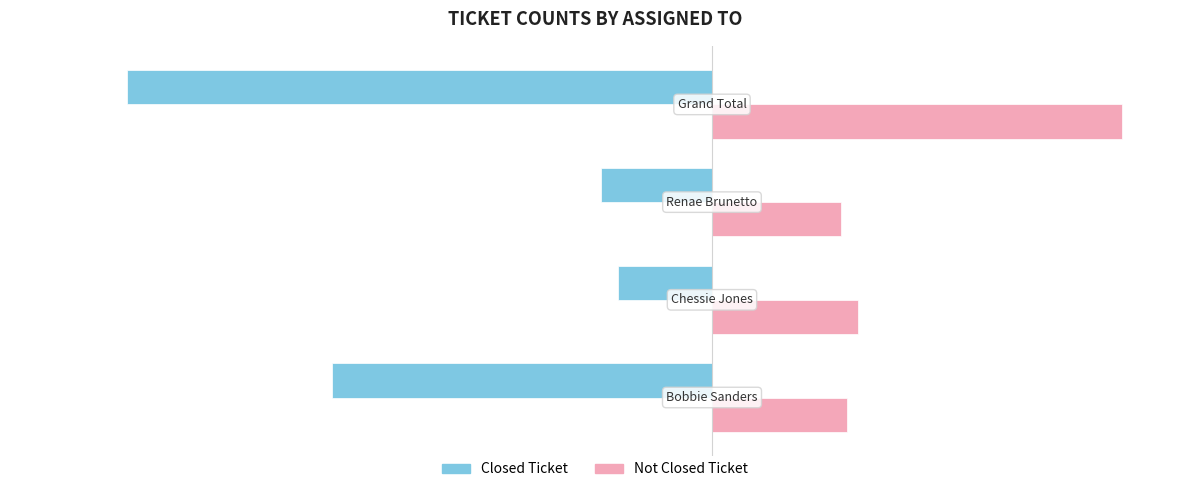

Rank the series by their average value, from highest to lowest.

Not Closed Ticket, Closed Ticket